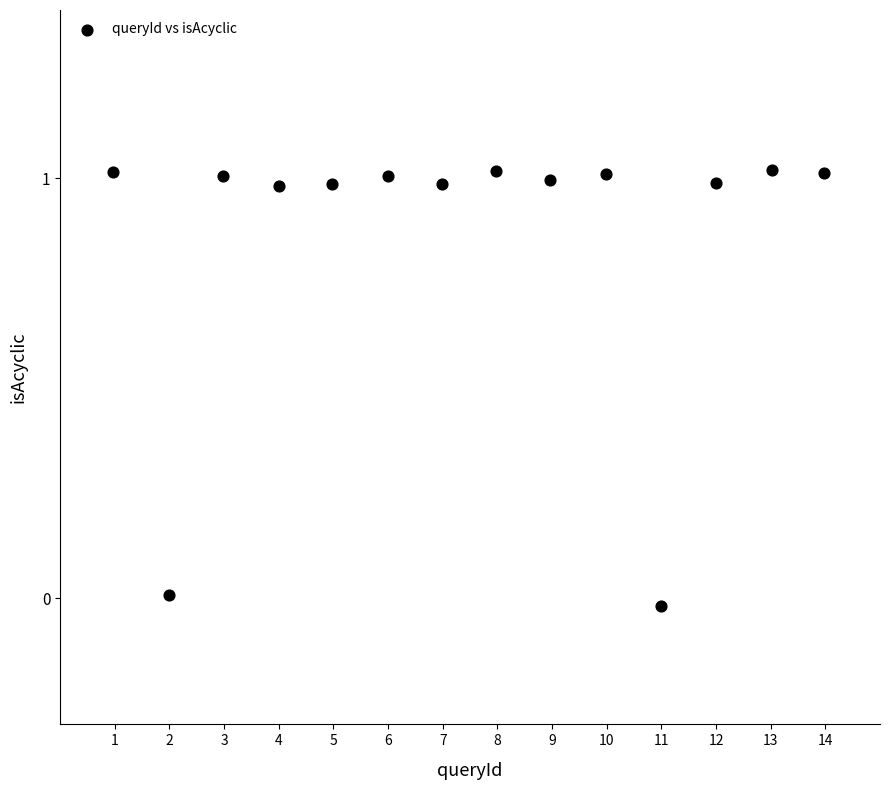

What is the range of X values (max minus min)?

13.0